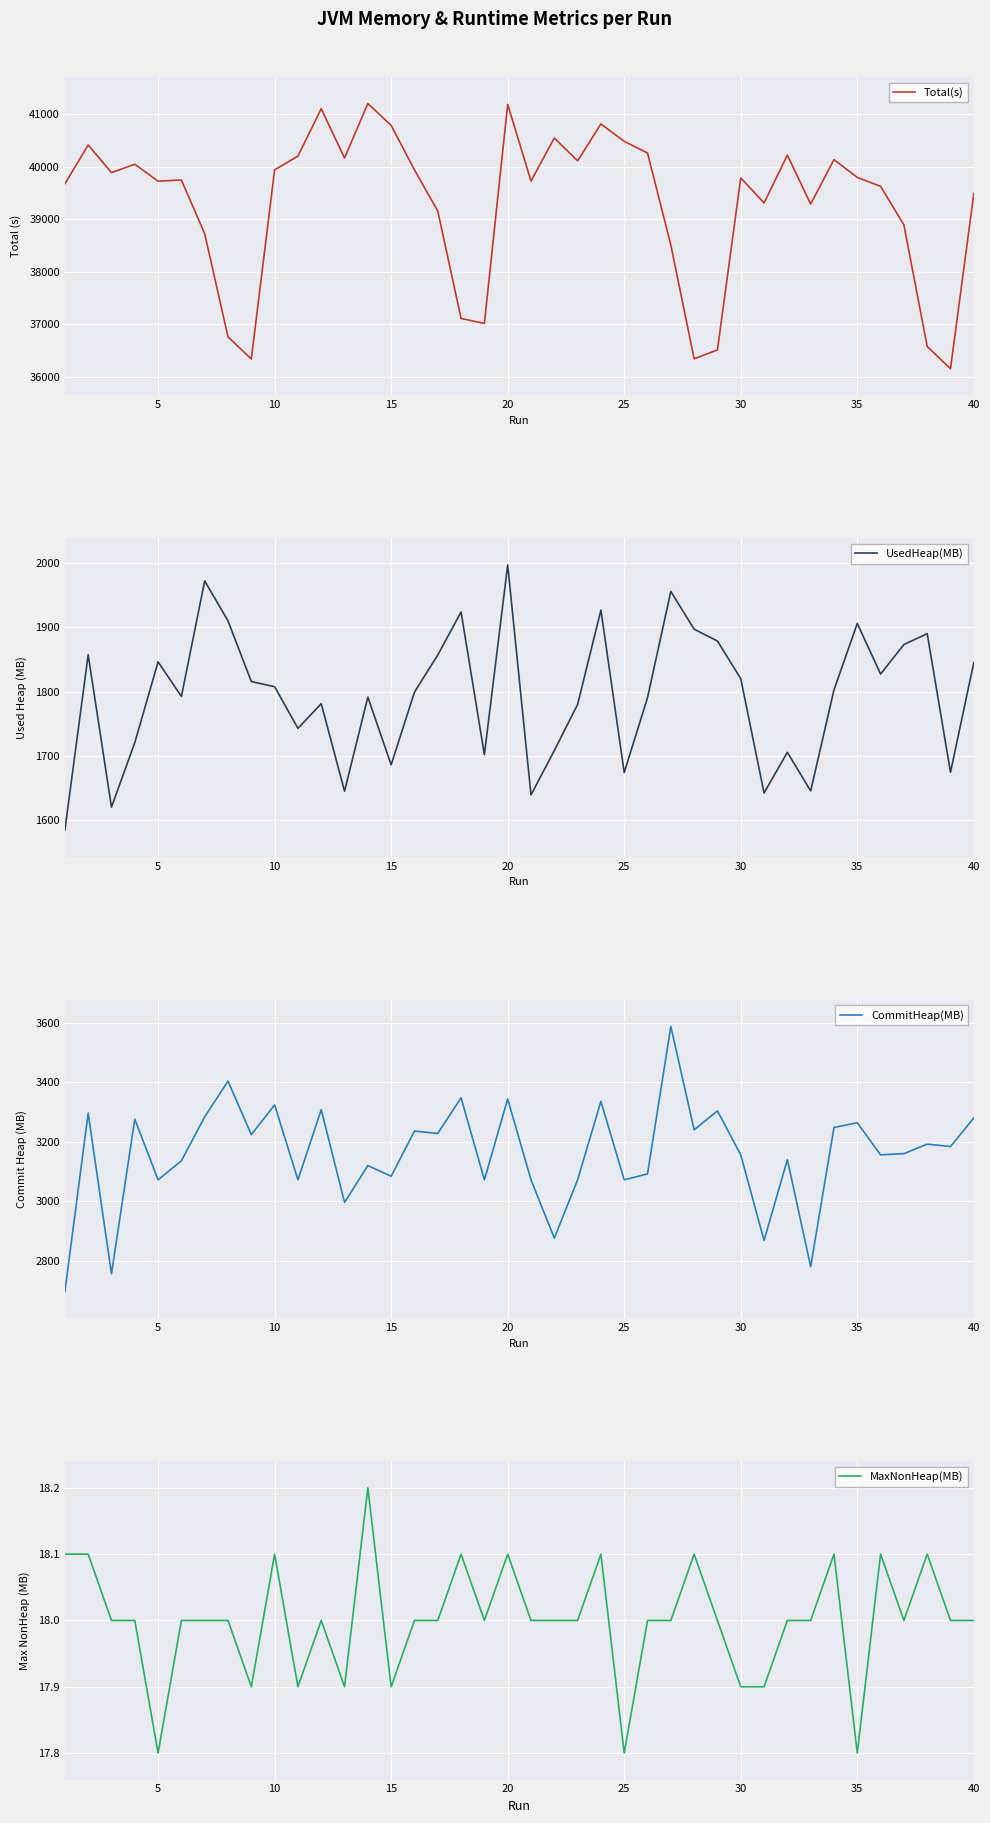

What is the lowest value of the Total(s) series?

36151.2